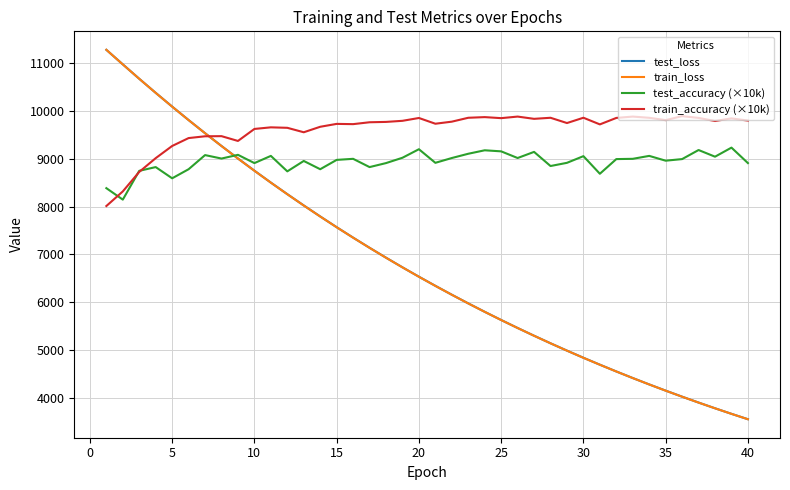

What is the lowest value of the train_accuracy (×10k) series?

8013.4